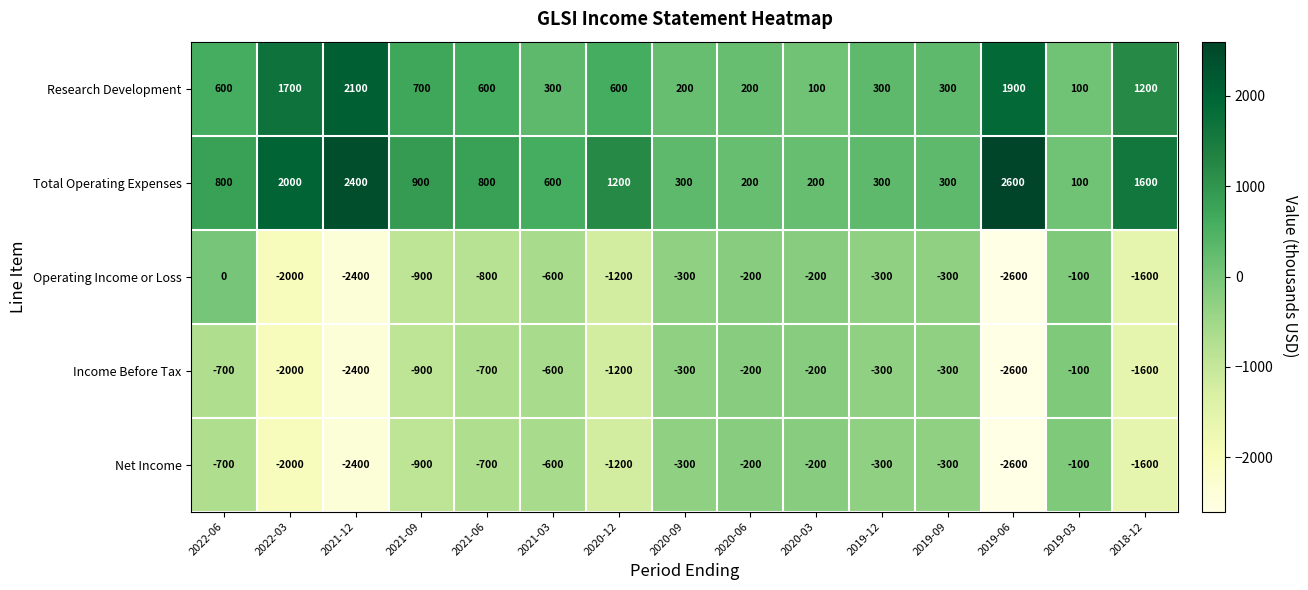

Between 2022-06 and 2018-12, which series saw the biggest shift?

Operating Income or Loss